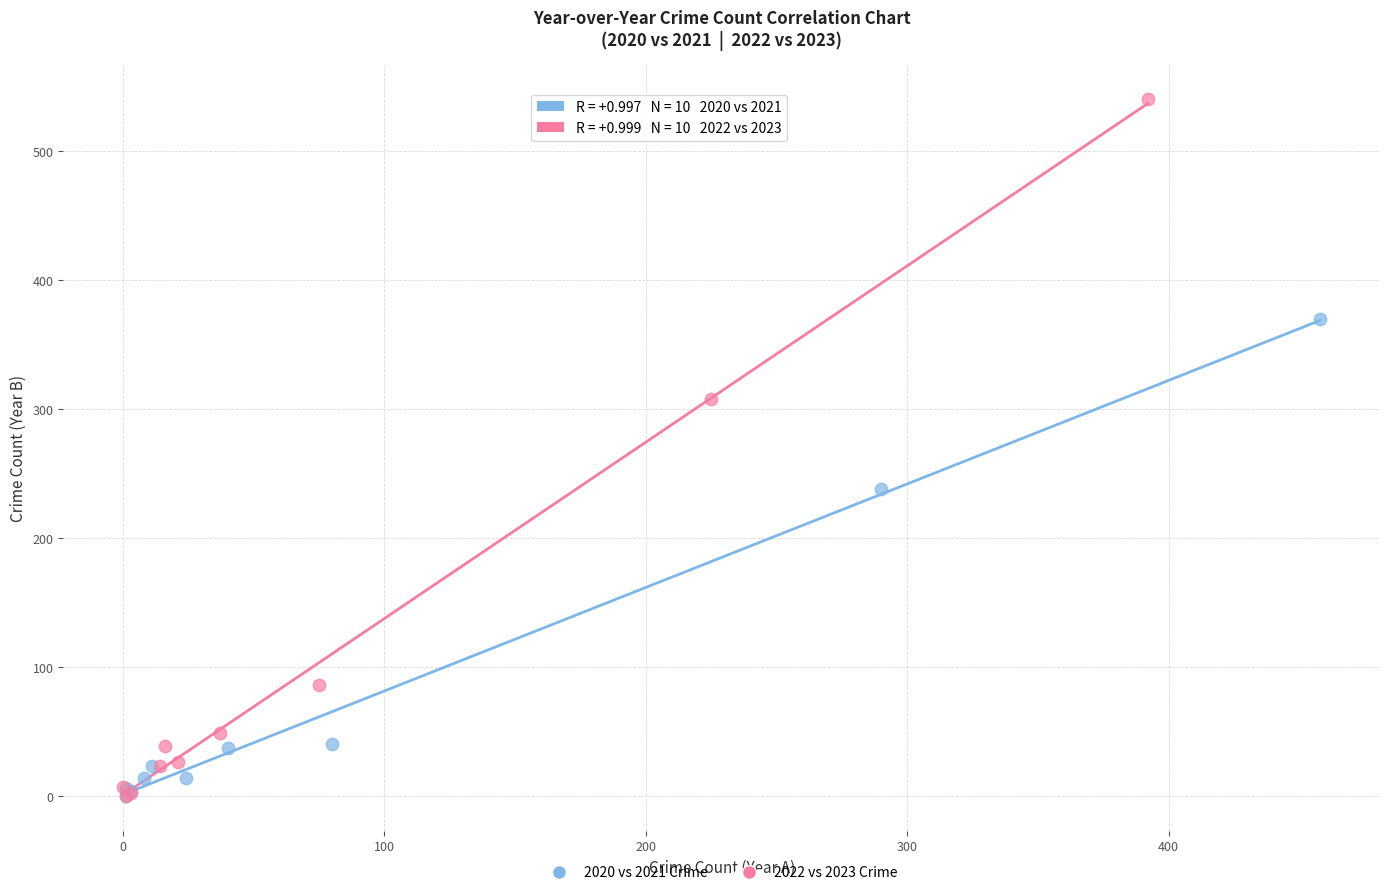

Which series contains the highest Y value?

2022 vs 2023 Crime